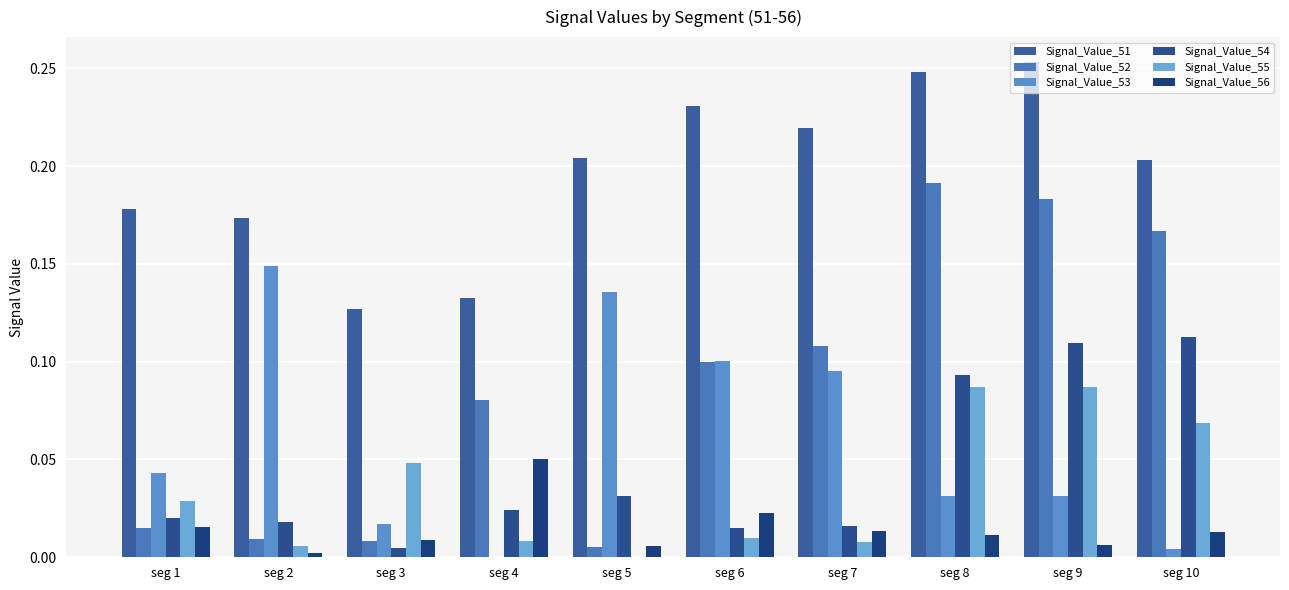

Is the value of Signal_Value_52 at seg 10 greater than the value of Signal_Value_53 at seg 2?

Yes